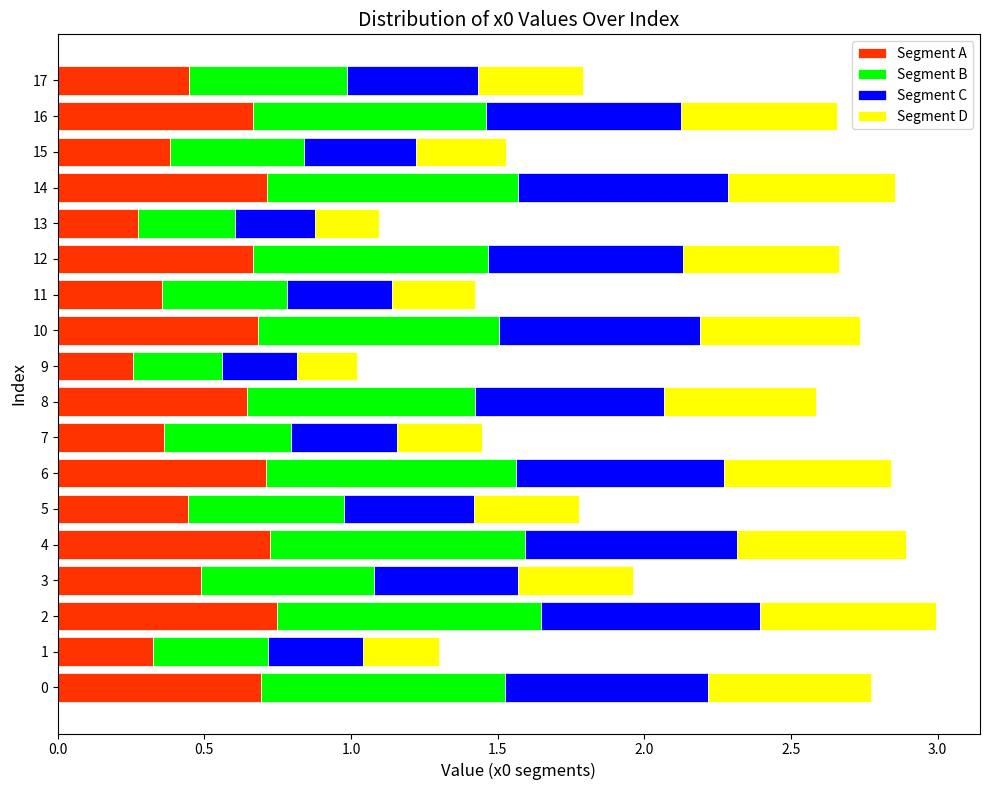

The Segment A series shows 0.3 at 13. True or false?

True